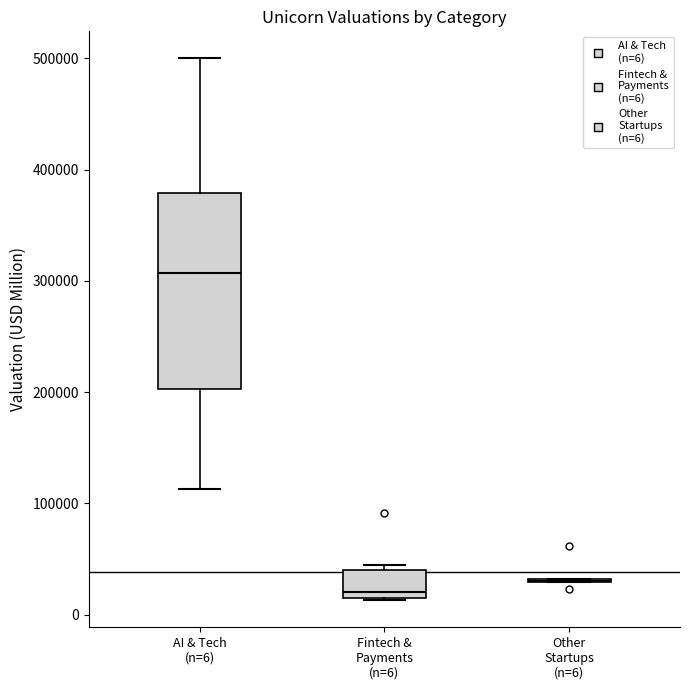

Reading left to right, transcribe this box plot: for each box, give where its median line is, the range the box spans, and where its two whiskers end, as read against the y-axis. The values are not printed on the chart, so give them approximately, as read against the axis.

AI & Tech (n=6): median 310000, box 200000 to 380000, whiskers 110000 to 500000
Fintech & Payments (n=6): median 20000 (just above the box's lower edge), box 20000 to 40000, whiskers 10000 to 50000
Other Startups (n=6): box collapsed to a line at 30000, whiskers 30000 to 30000